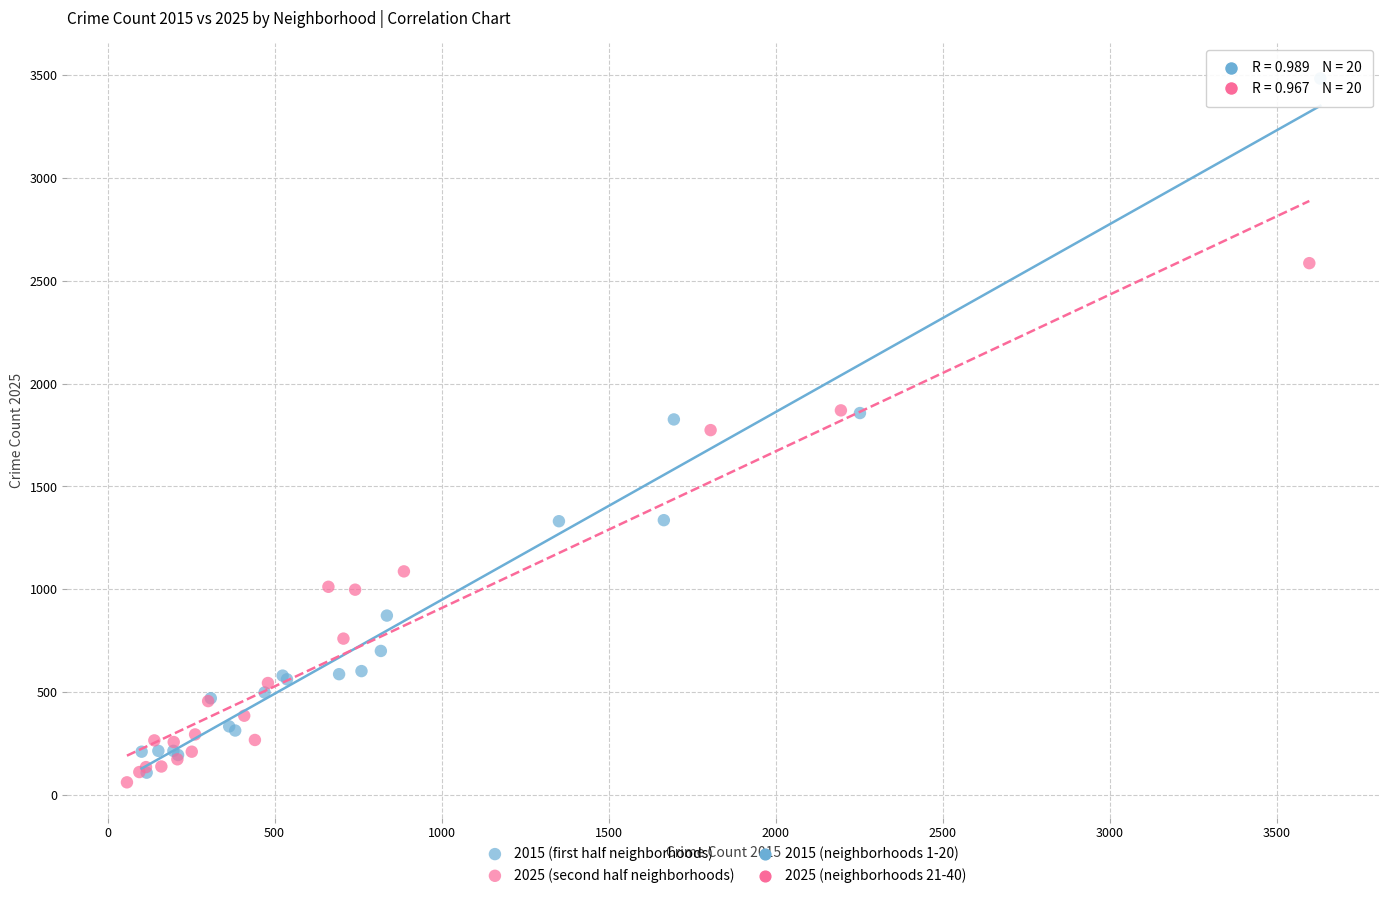

Which series reaches the maximum Y coordinate?

2015 (first half neighborhoods)